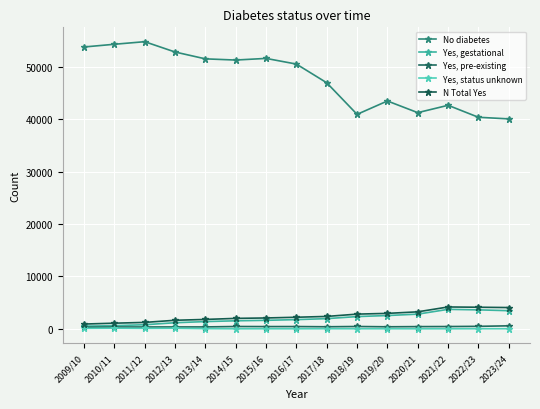

What is the sum of all Yes, pre-existing values?

6241